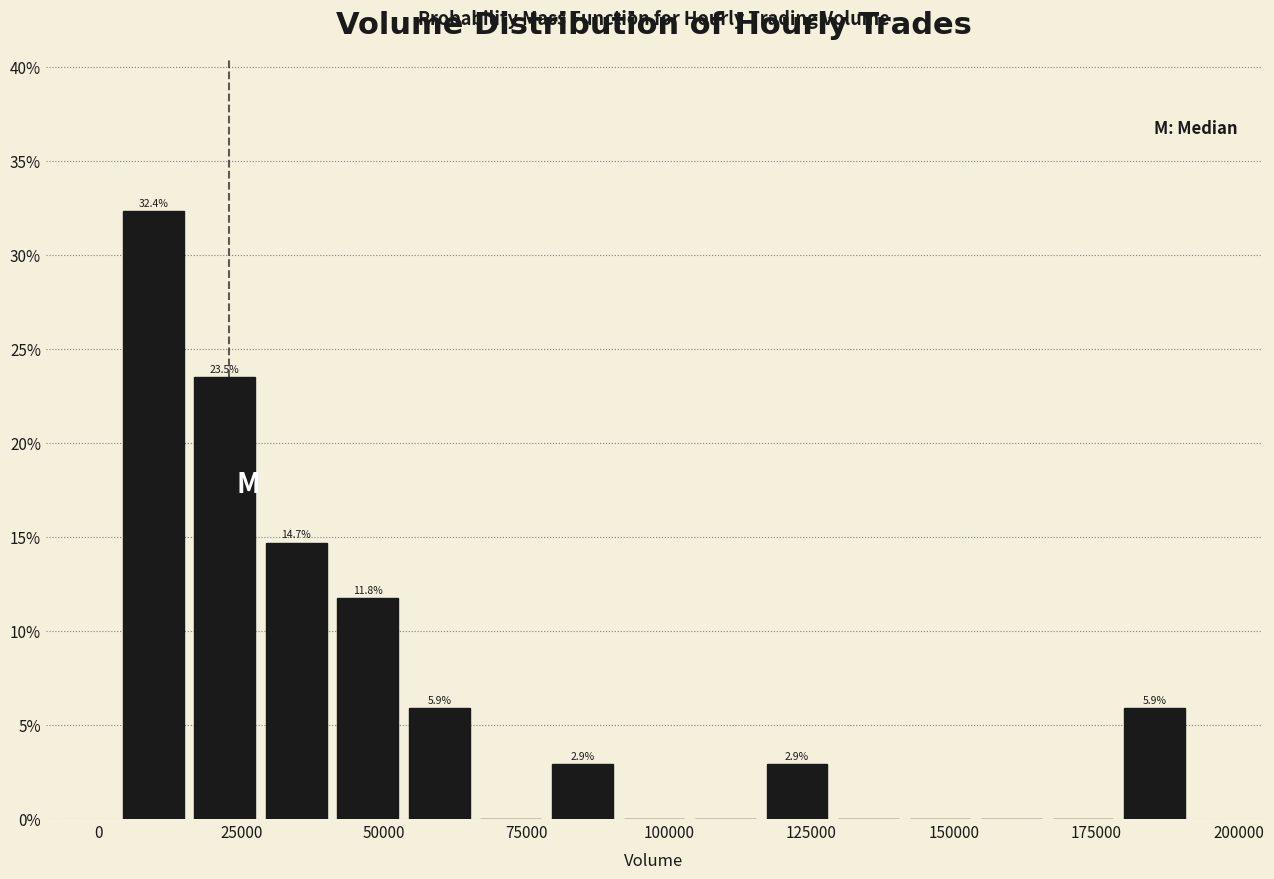

Read against the x-axis, roughly where is the centre of the tallest bar?

10000